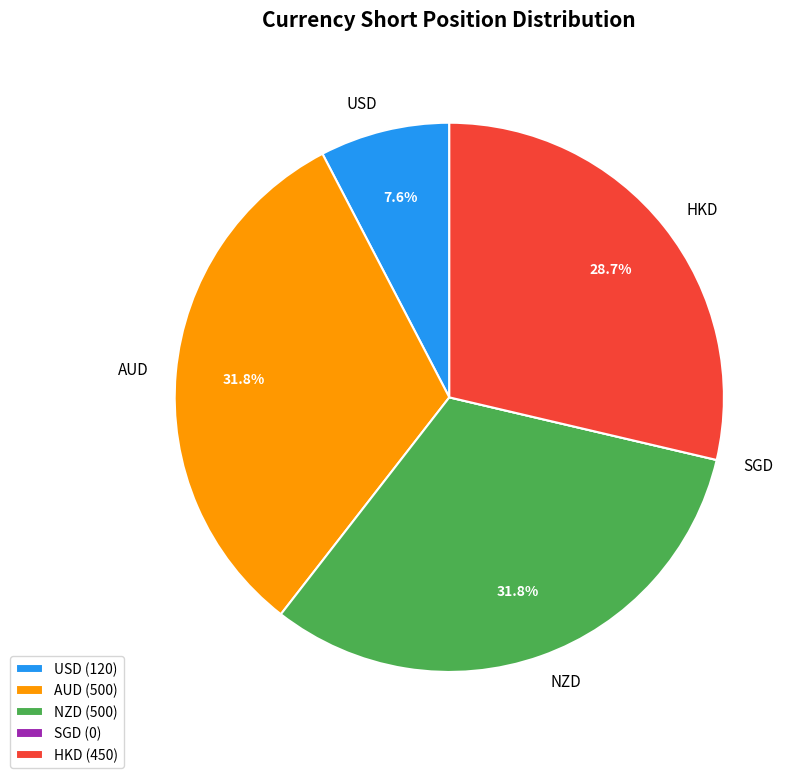

Does HKD represent more than half of the total?

No